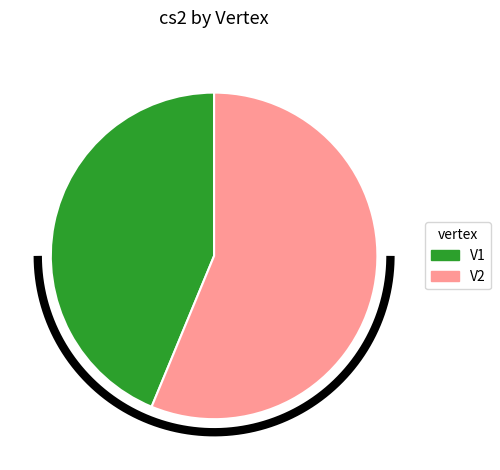

Which category accounts for the majority?

V2